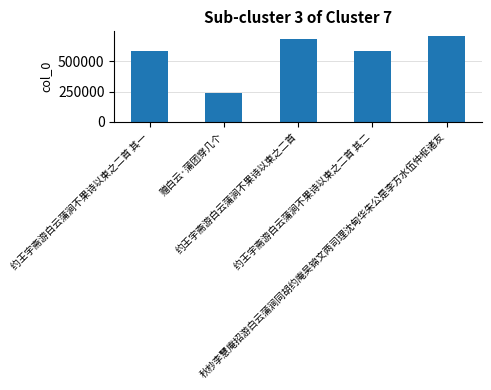

True or false: the data shows 588330 at 约王宇斋游白云蒲涧不果诗以柬之二首 其一.

True